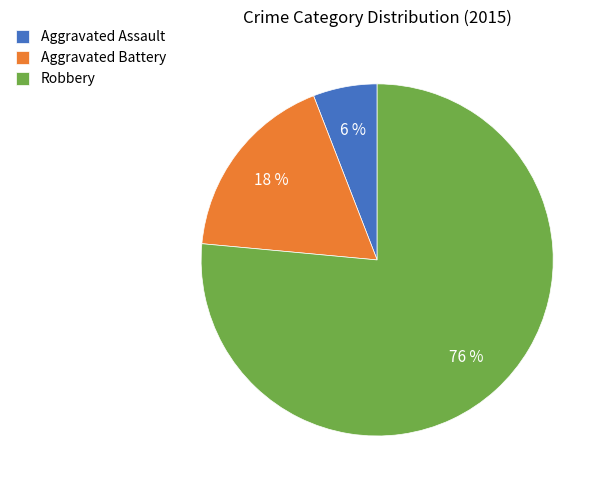

To the nearest percent, what percentage of the pie is Aggravated Assault?

6%